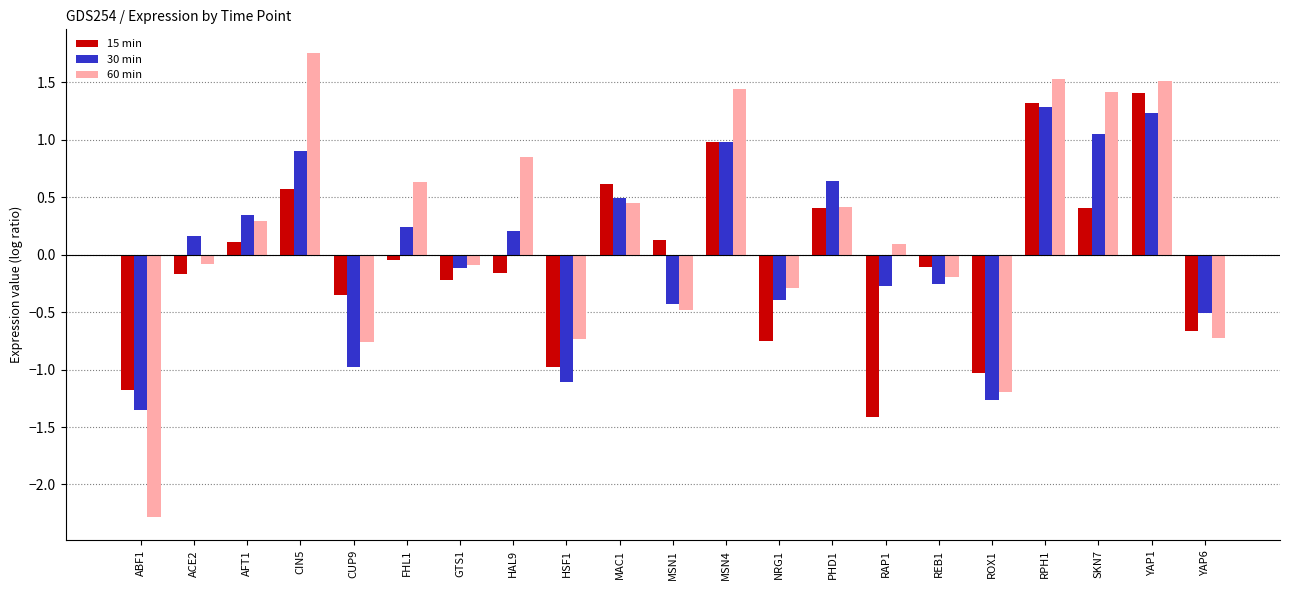

Which label corresponds to the smallest value in the chart?

ABF1